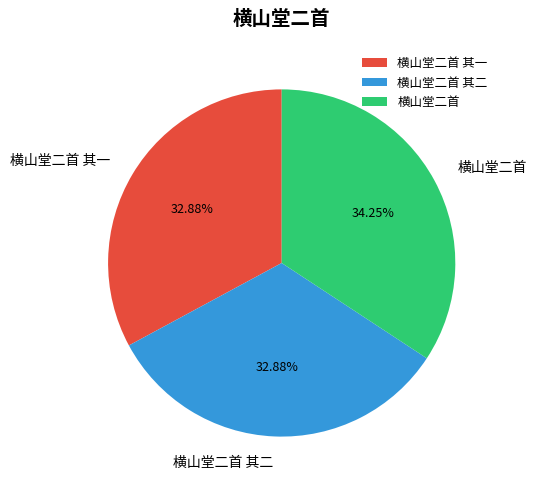

Between 横山堂二首 and 横山堂二首 其二, which is larger?

横山堂二首